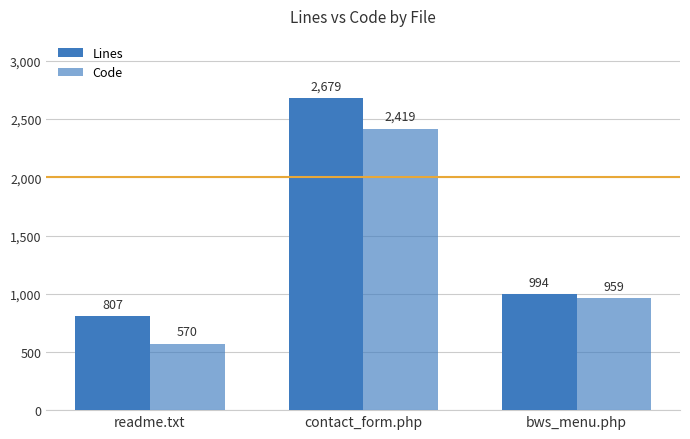

Count the number of data series in this chart.

2